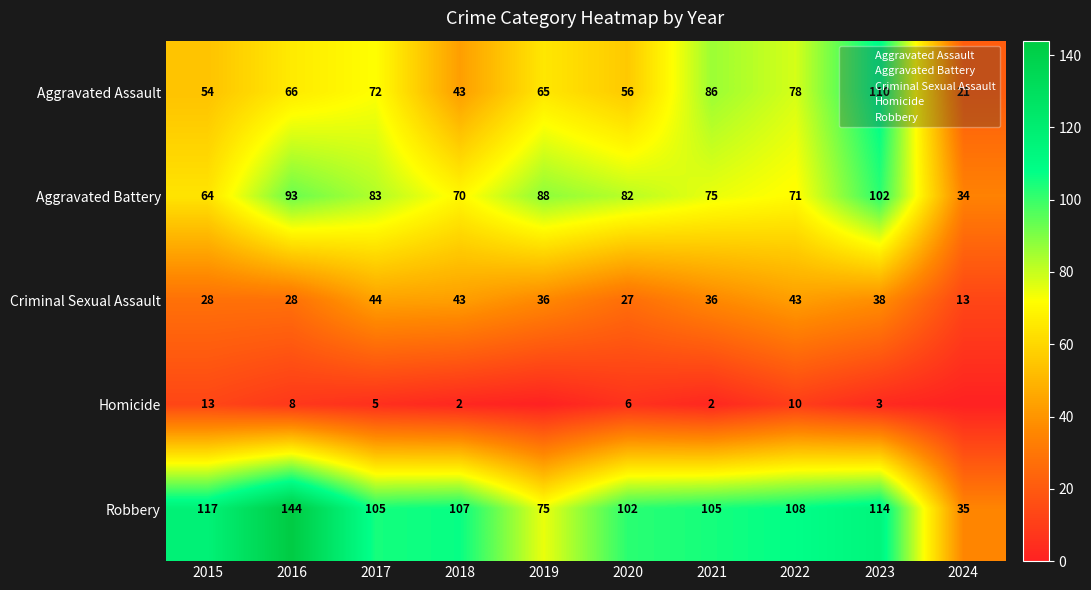

List the labels in order of Robbery value, largest first.

2016, 2015, 2023, 2022, 2018, 2017, 2021, 2020, 2019, 2024